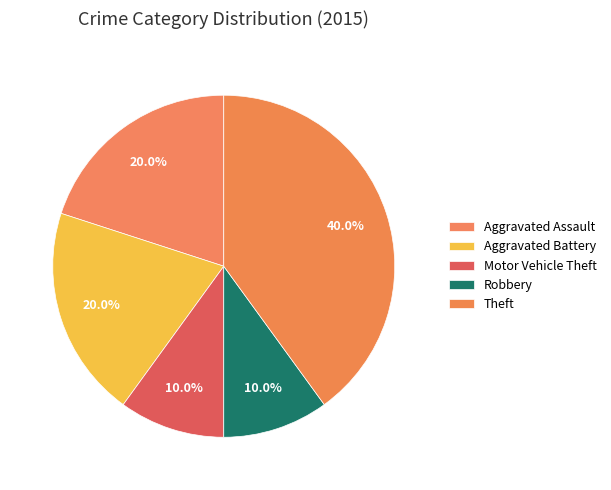

To the nearest percent, what is the combined percentage of Robbery and Motor Vehicle Theft?

20%